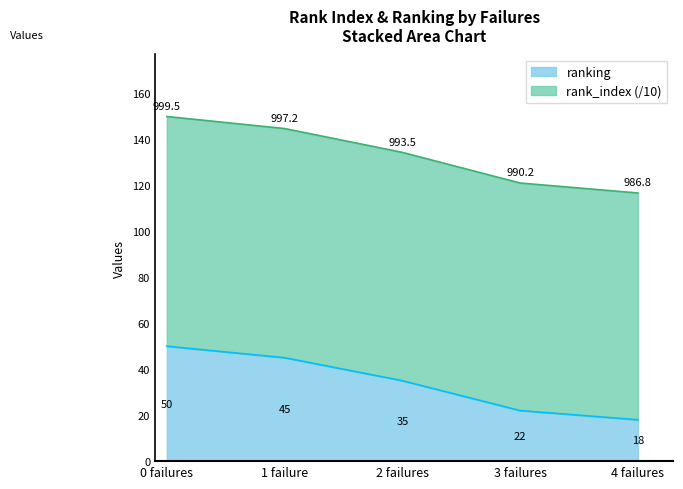

What is the smallest value displayed?

18.0